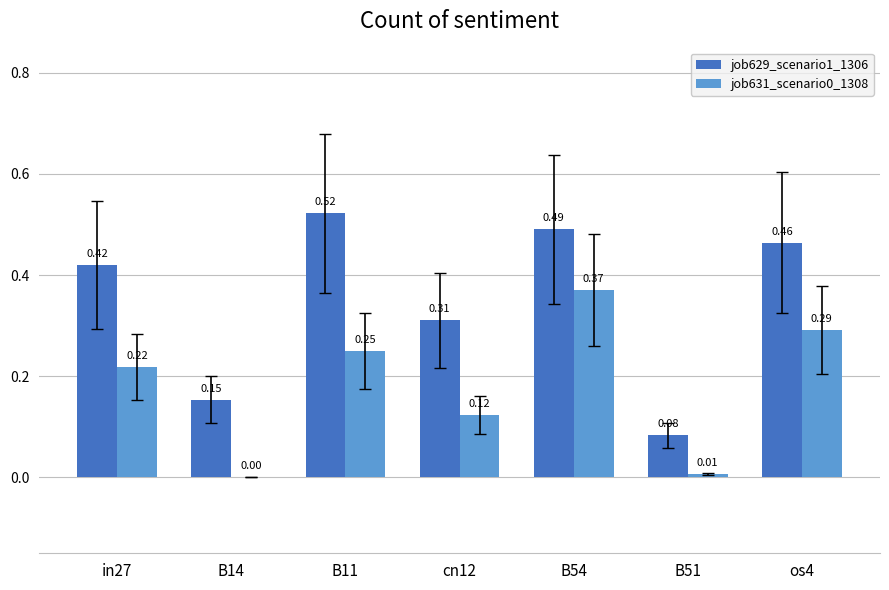

The job629_scenario1_1306 series shows 0.6 at os4. True or false?

False